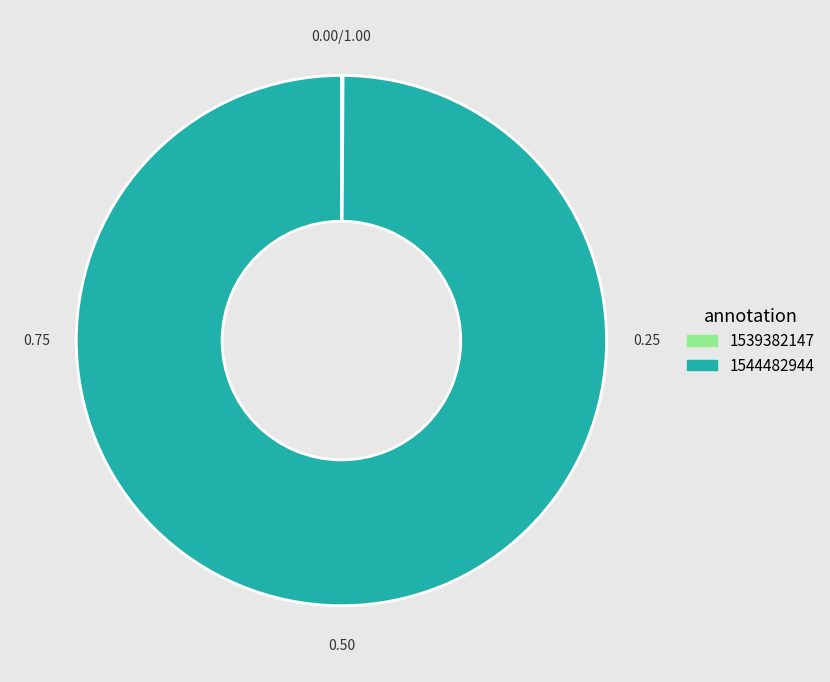

What is the majority slice?

1544482944